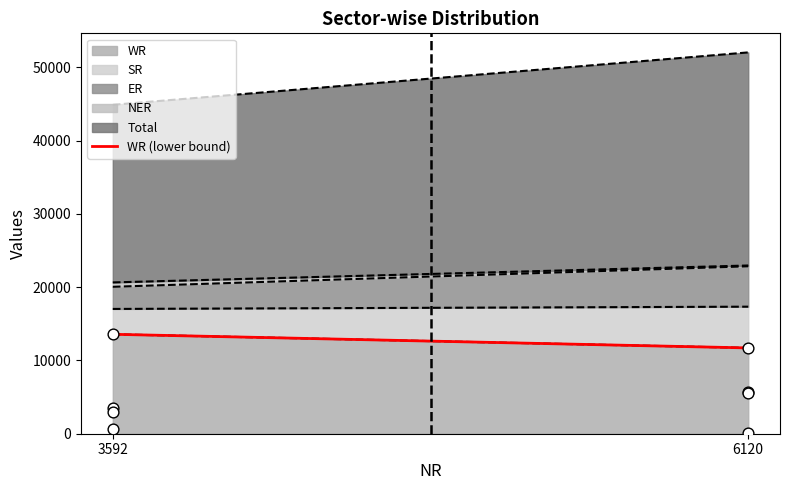

Which has a higher value, 6120 or 3592?

3592